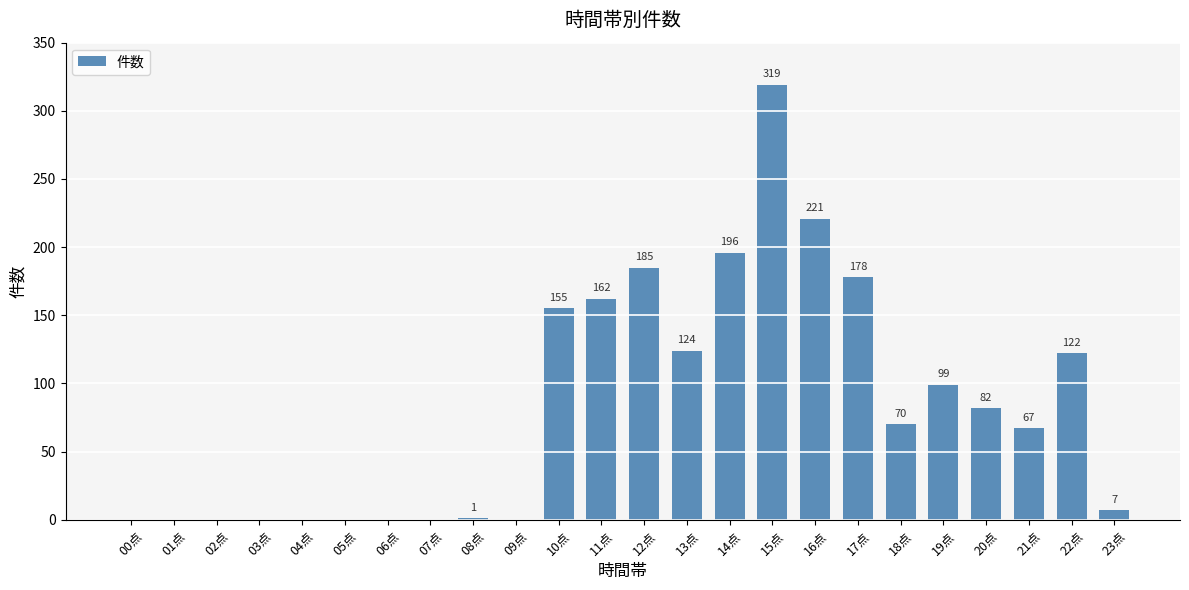

Which category has the highest value across all series?

15点